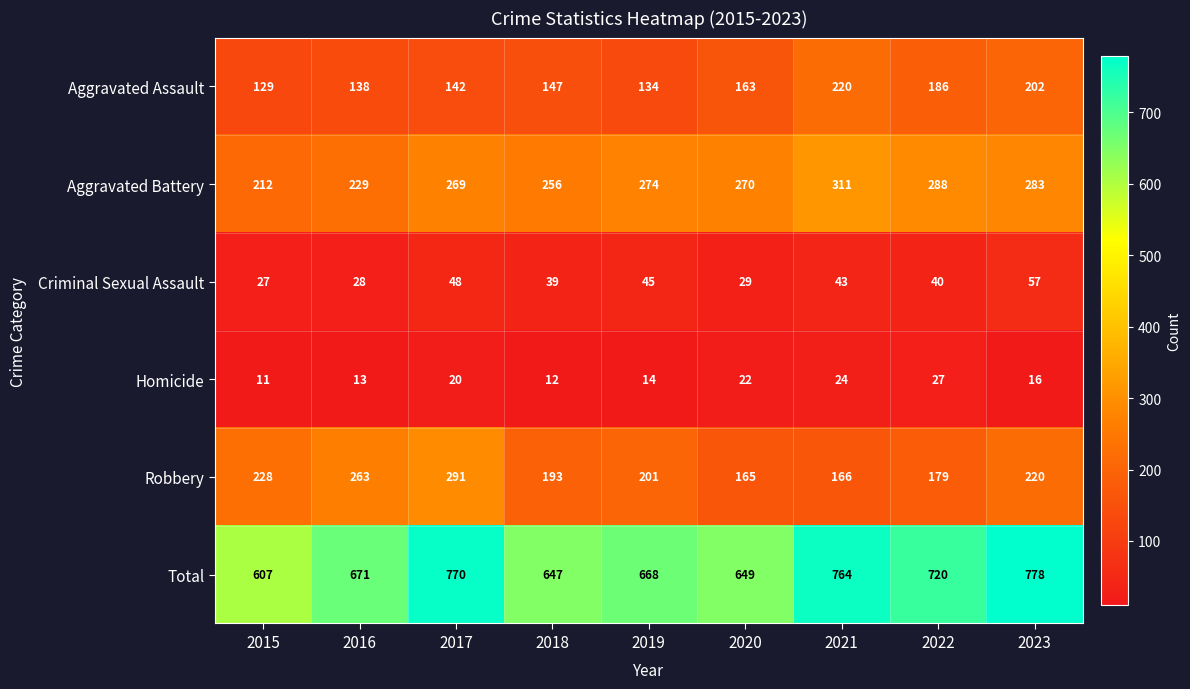

At which category does the chart reach its minimum across all series?

2015